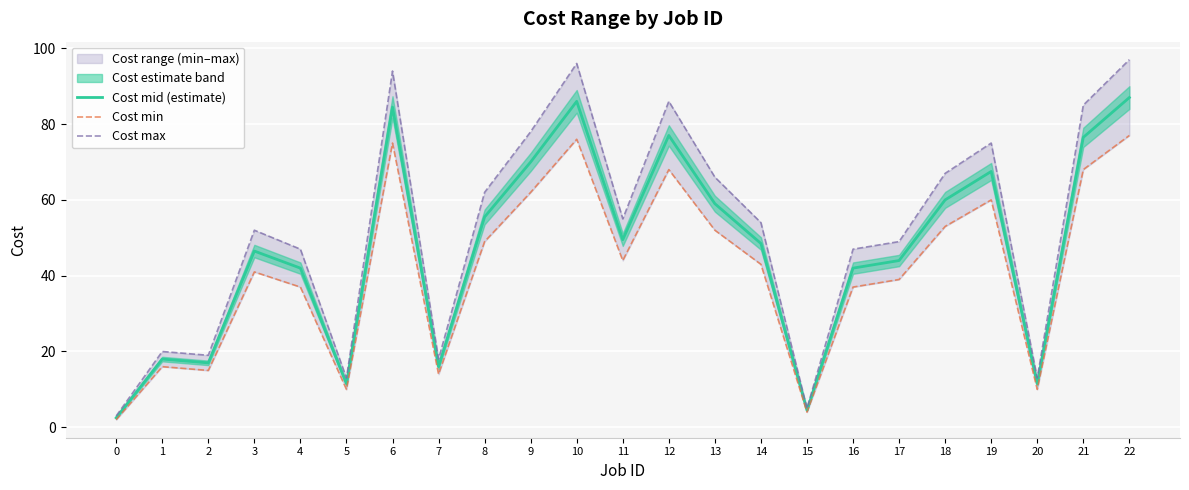

What is the value of the Cost mid (estimate) point at the 12th from the left?

49.5